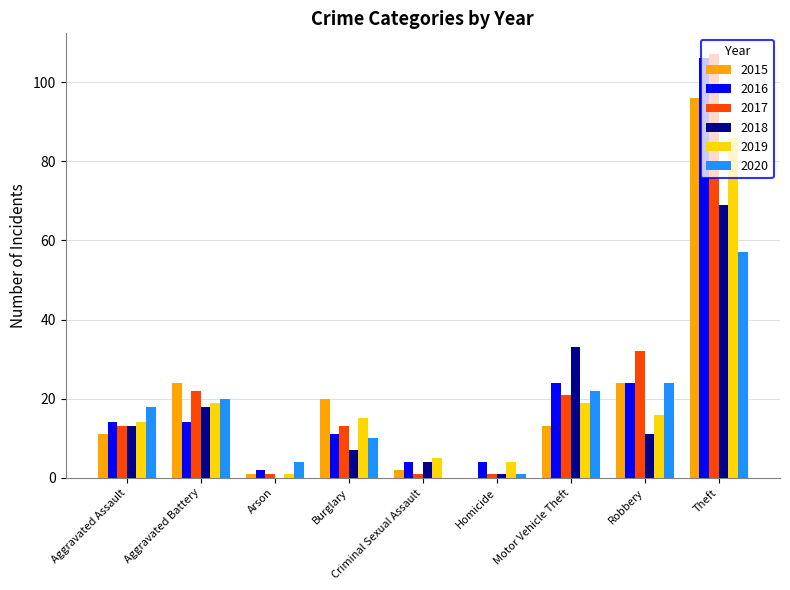

Are the bars grouped side by side (vs. stacked)?

Yes